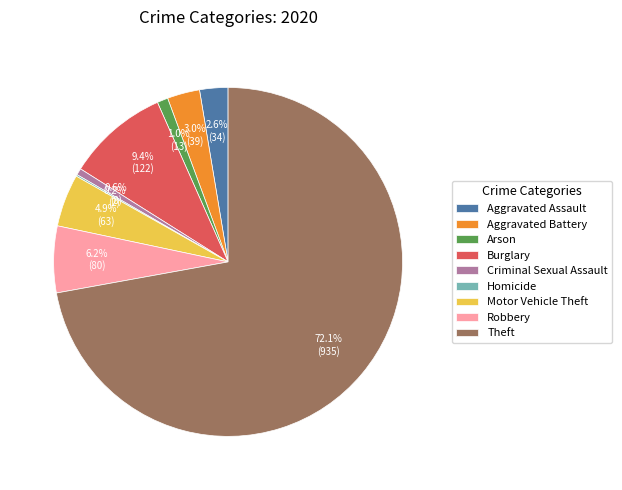

What is the ratio of the value at Burglary to the value at Arson?

9.4